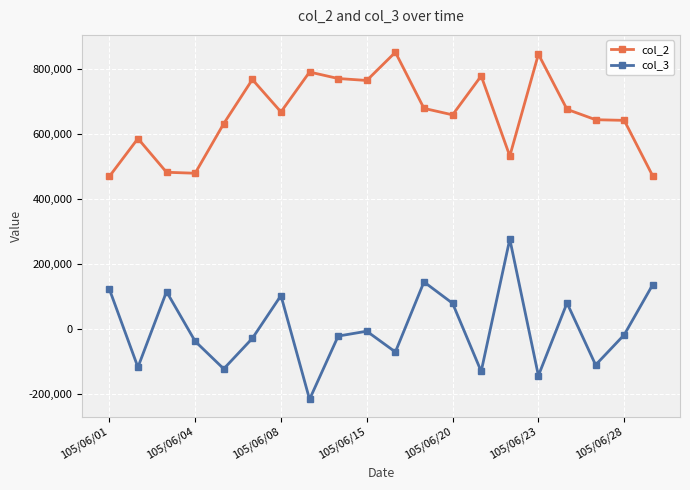

What is the value of the col_3 point at the 5th from the left?

-123000